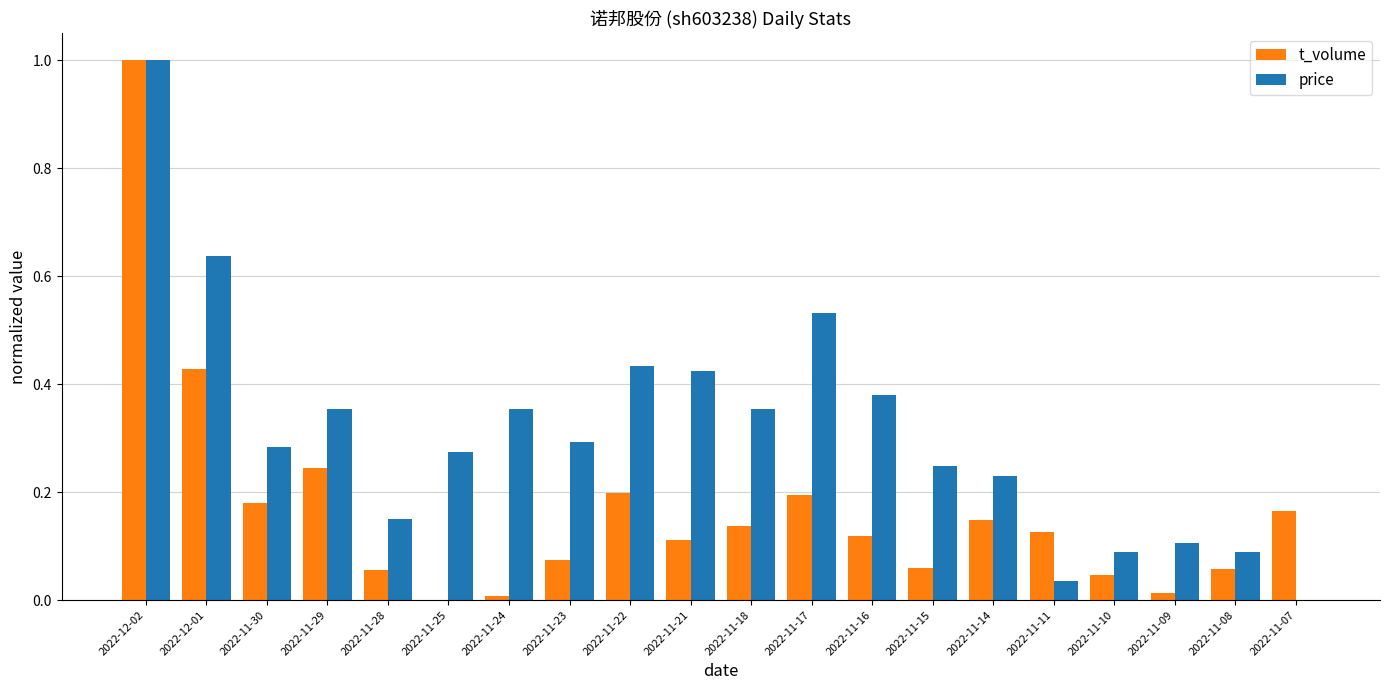

What is the sum of the price values at 2022-11-21 and 2022-11-25?

0.7